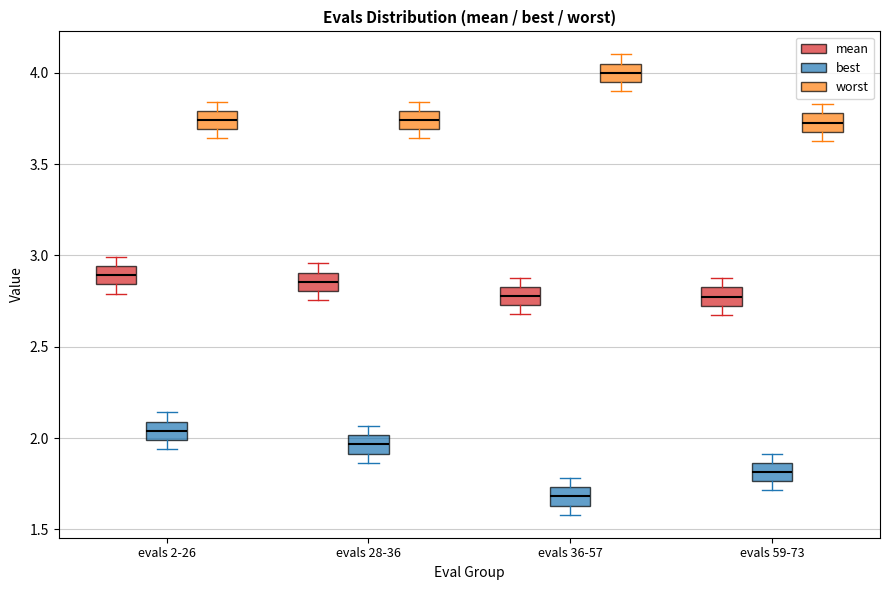

Which box has the lowest median line?

evals 36-57 (best)